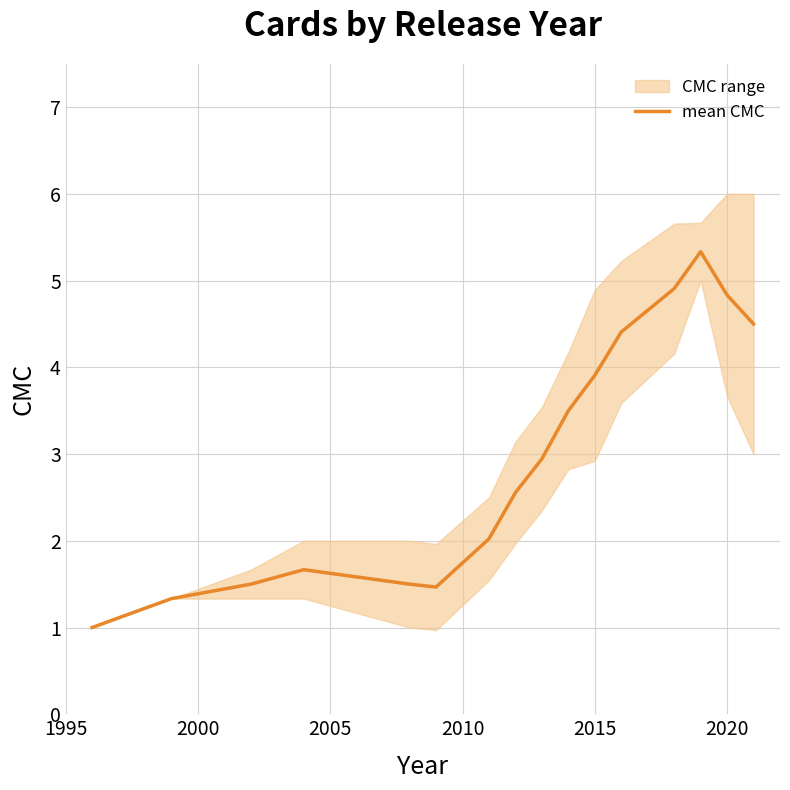

What is the highest value of the mean CMC series?

5.3